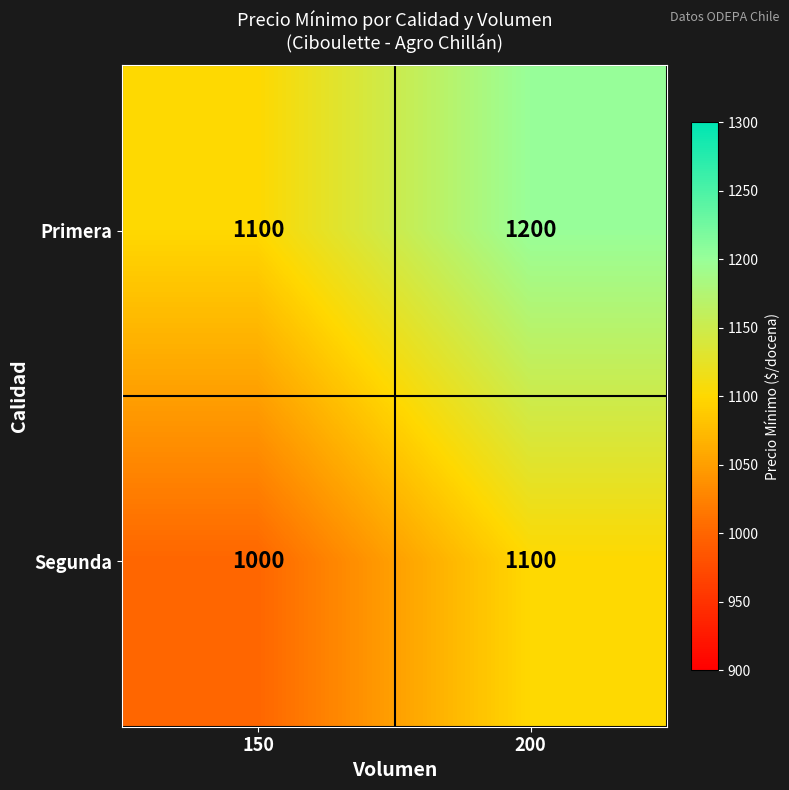

At which label does Primera reach its minimum?

150